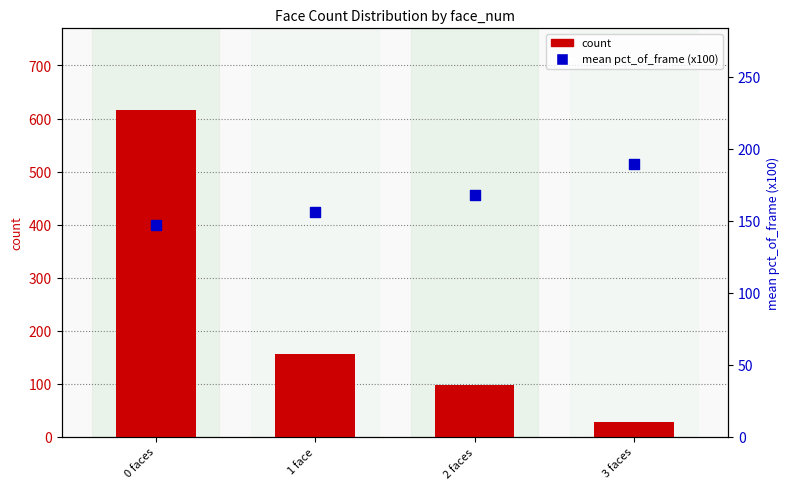

At which category is the sum across all series the highest?

0 faces